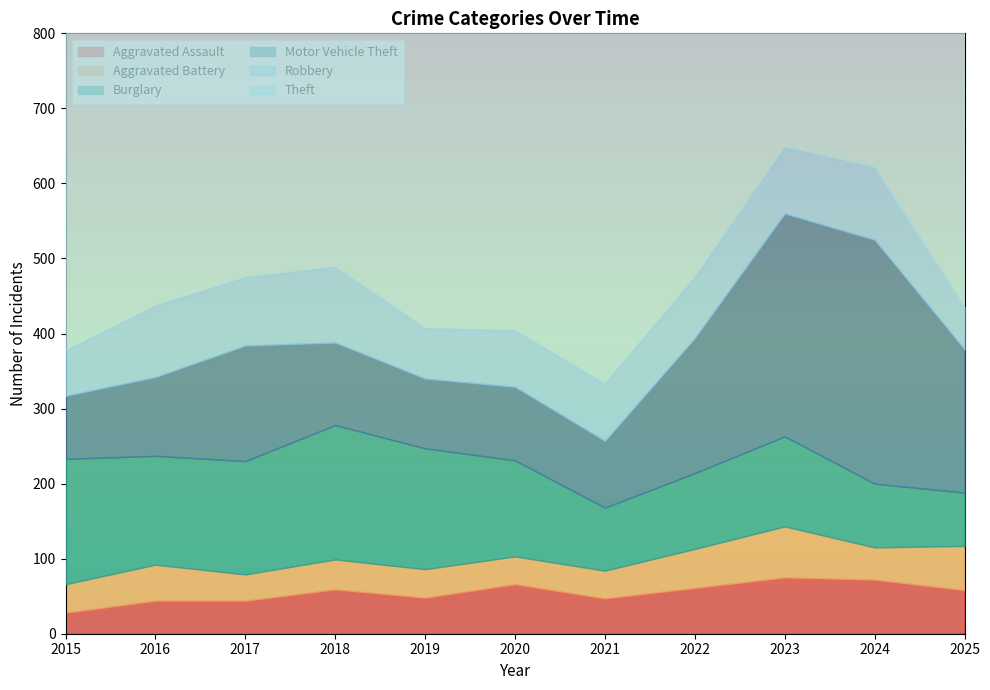

What is the maximum value for Aggravated Battery?

68